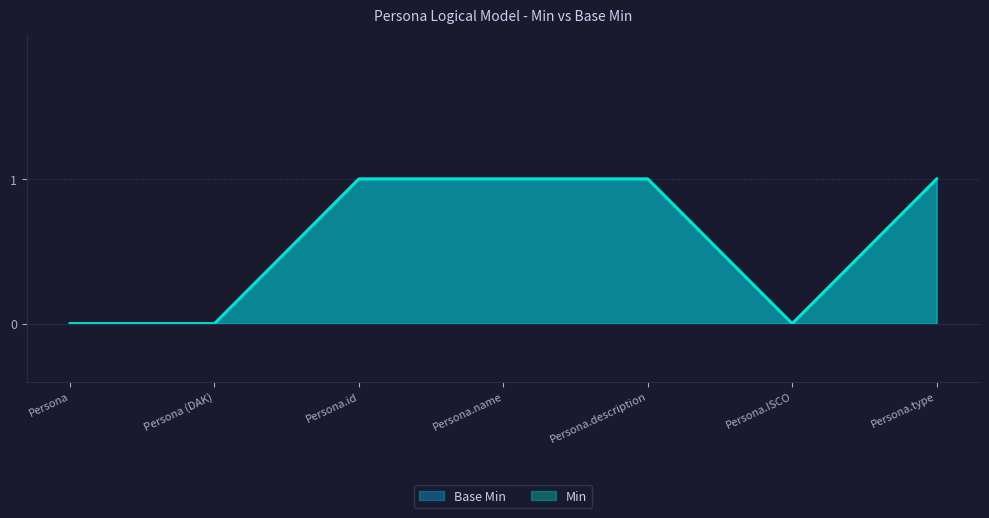

Count the Base Min values in the range 0 to 1.

7